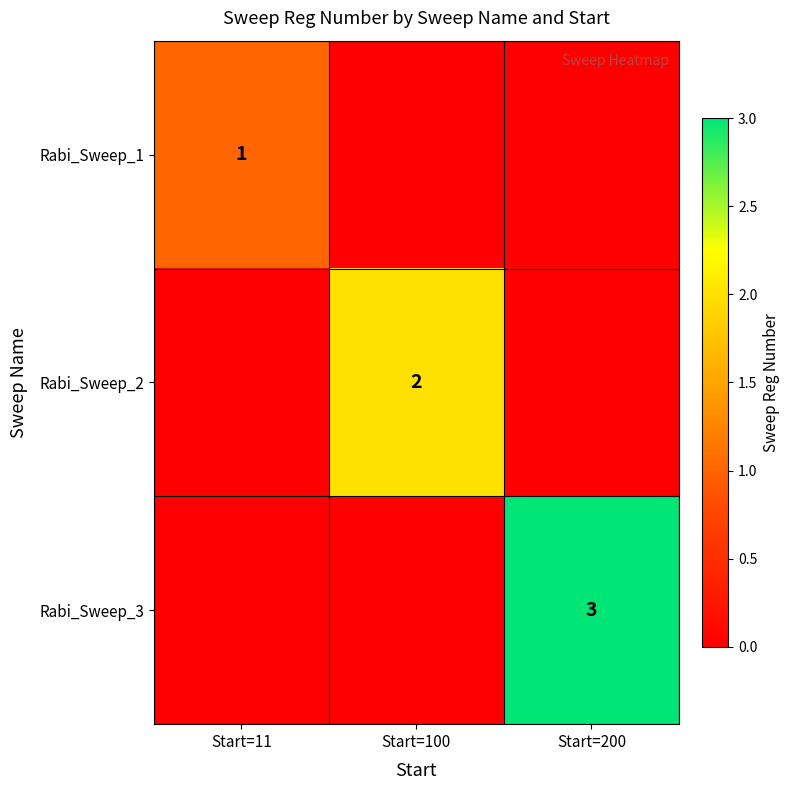

Is it true that Rabi_Sweep_2 equals 2 at Start=100?

True